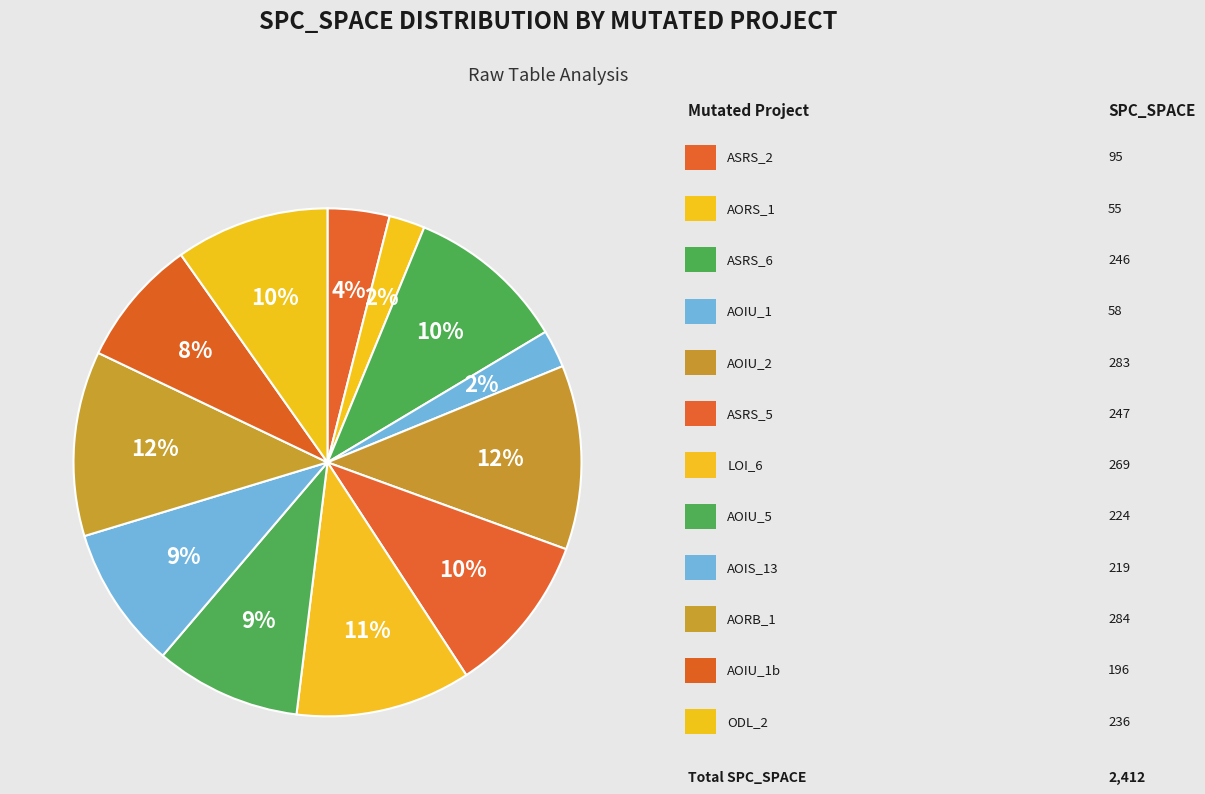

Rank the categories by value from lowest to highest.

Empty.ElevatorSystem.Environment.AORS_1, Empty.ElevatorSystem.Environment.AOIU_1, Weight.ElevatorSystem.Elevator.ASRS_2, Empty.PL_Interface_impl.AOIU_1, Empty.ElevatorSystem.Environment.AOIS_13, Empty.ElevatorSystem.Environment.AOIU_5, Weight.ElevatorSystem.Elevator.ODL_2, Weight.ElevatorSystem.Elevator.ASRS_6, Weight.ElevatorSystem.Elevator.ASRS_5, Empty.ElevatorSystem.Environment.LOI_6, Empty.PL_Interface_impl.AOIU_2, Empty.ElevatorSystem.Environment.AORB_1